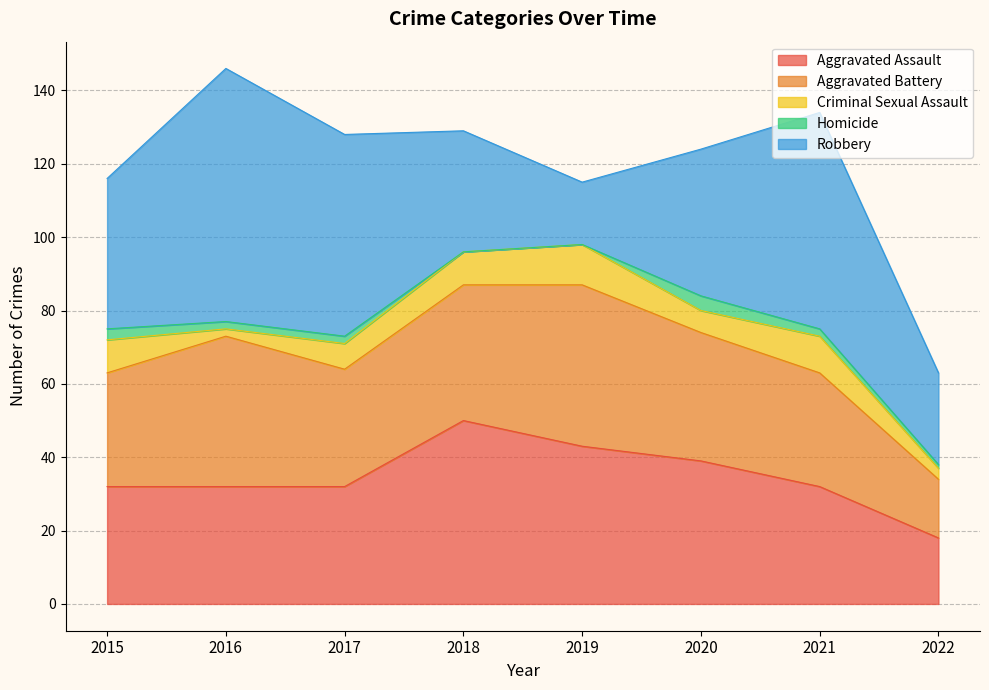

How many categories are shown in the chart?

8